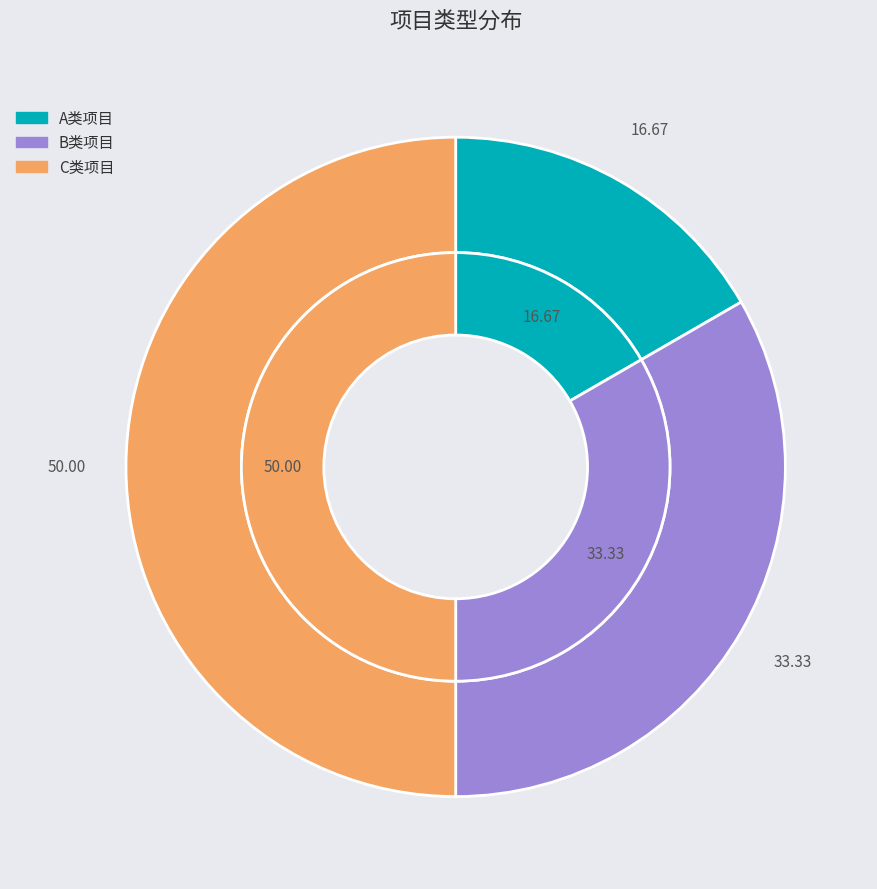

What percentage is the C类项目 slice, to the nearest percent?

50%